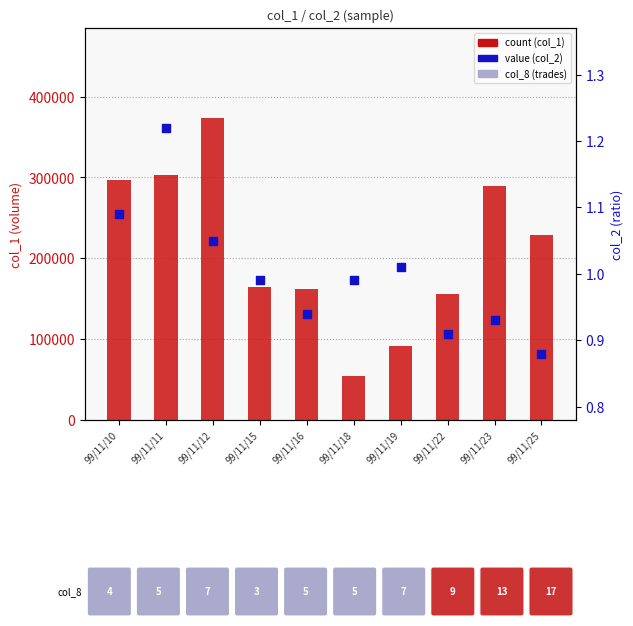

Is the value of value (col_2) at 99/11/16 greater than the value of count (col_1) at 99/11/12?

No